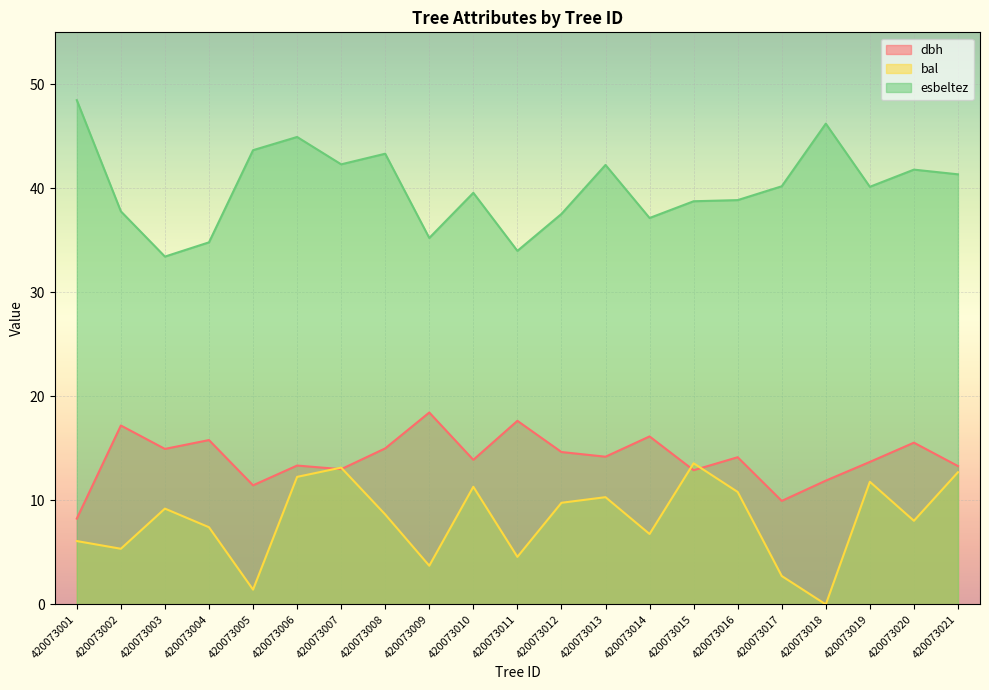

Between which two adjacent categories do dbh and bal first intersect?

420073006 and 420073007